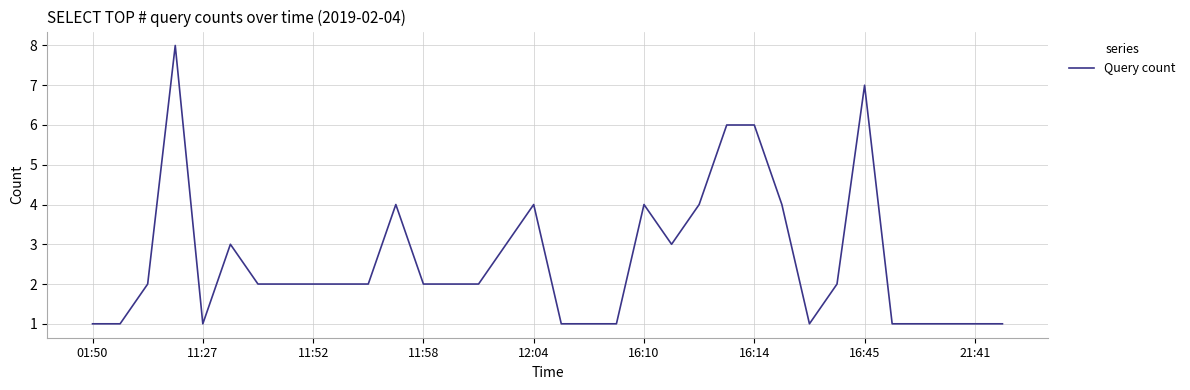

What is the maximum value shown in the chart?

8